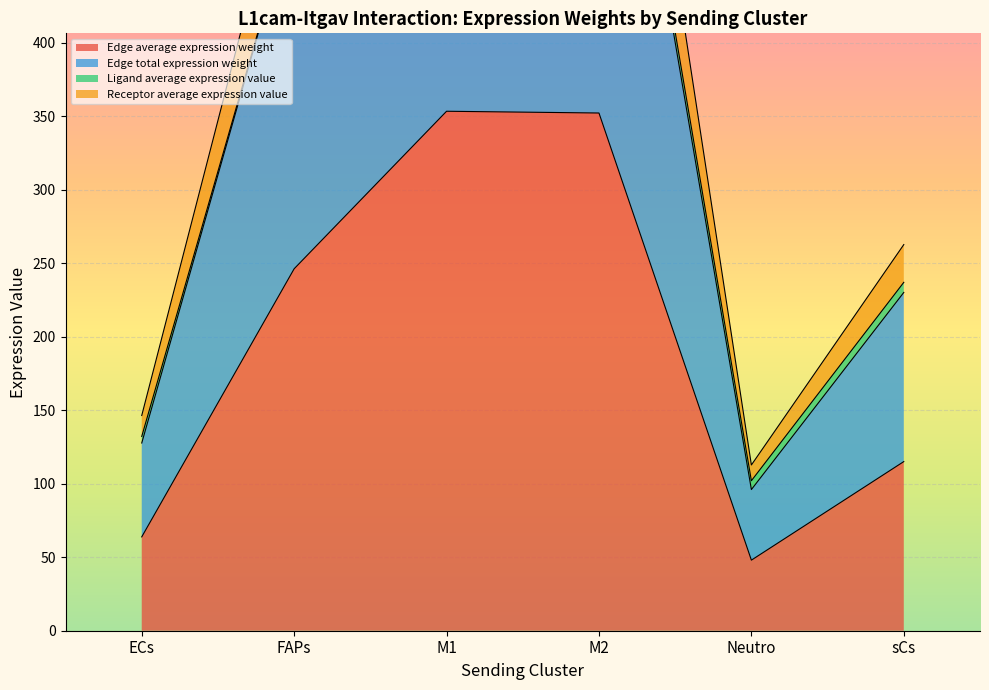

Where is Edge average expression weight nearest to the value 200?

FAPs